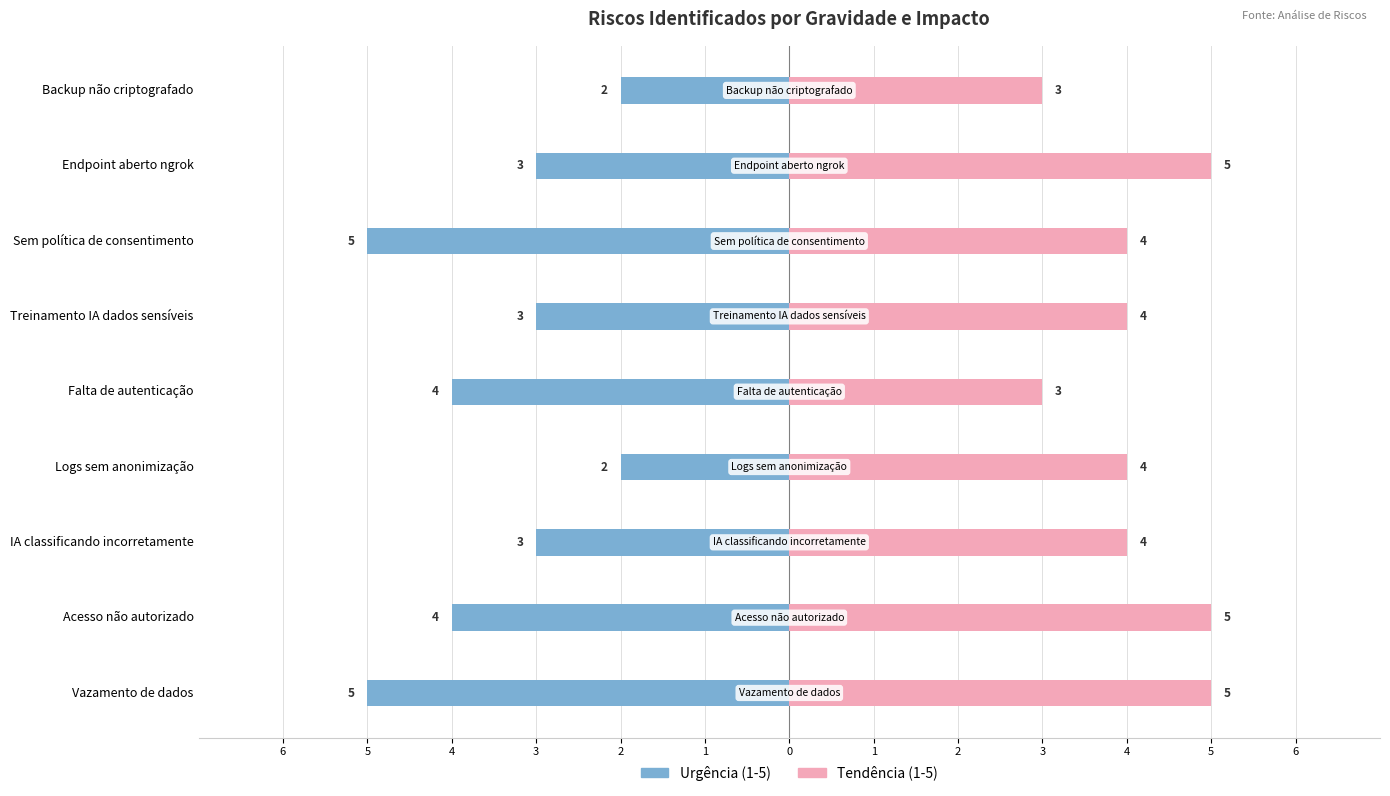

Reading left to right, what are all the values shown in this chart?

Urgência (1-5): -5	-4	-3	-2	-4	-3	-5	-3	-2
Tendência (1-5): 5	5	4	4	3	4	4	5	3